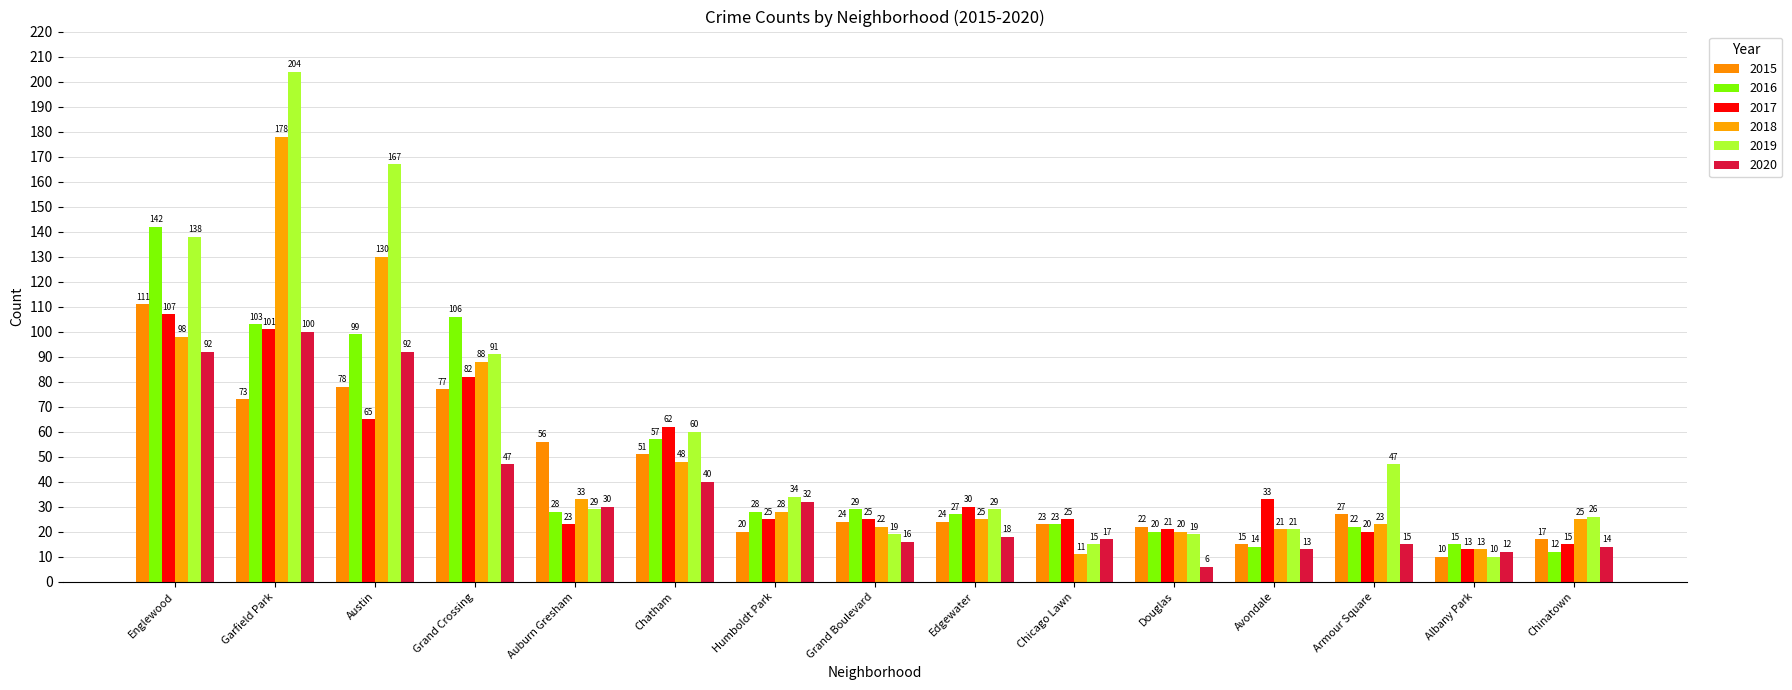

Where is 2020 nearest to the value 53?

Grand Crossing